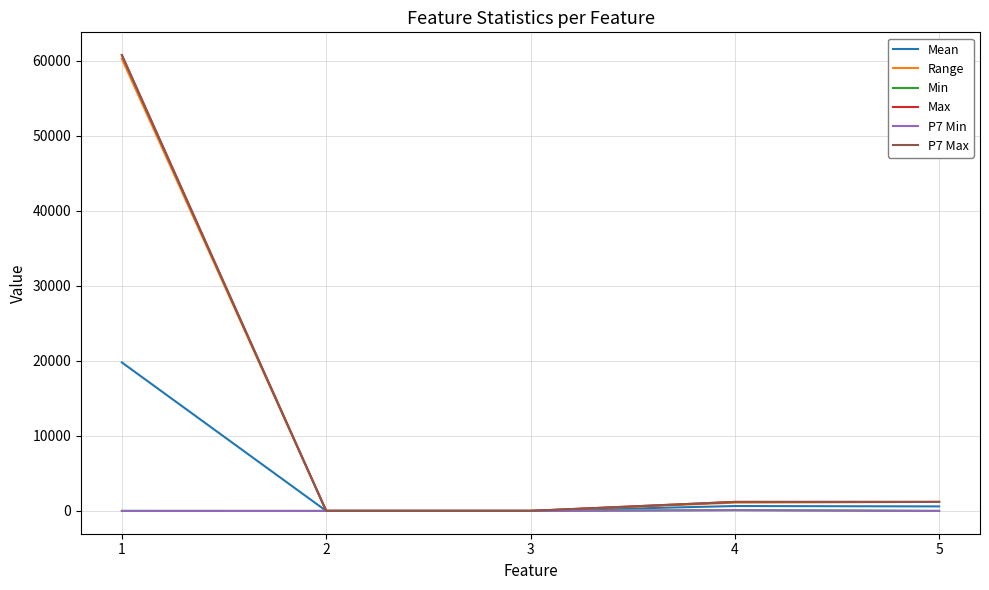

Does the chart display data point markers on the line(s)?

No